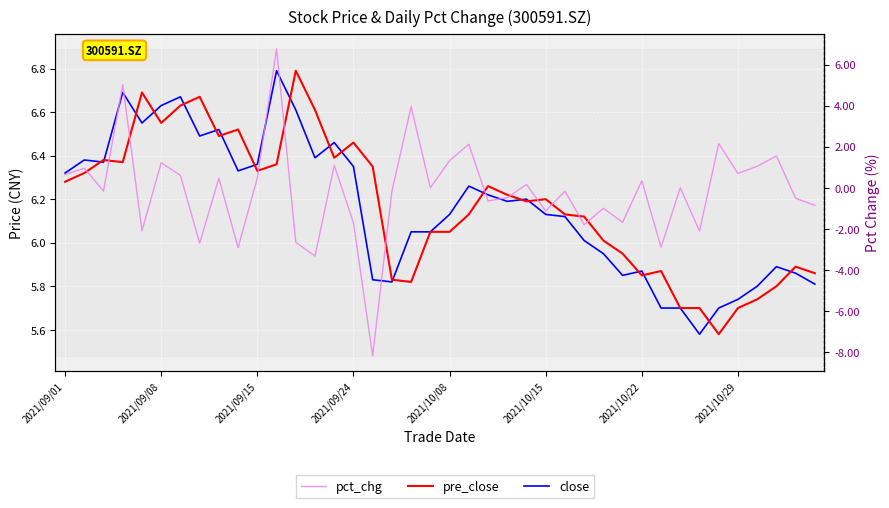

In pre_close, how many points are higher than both neighbors (excluding endpoints)?

10